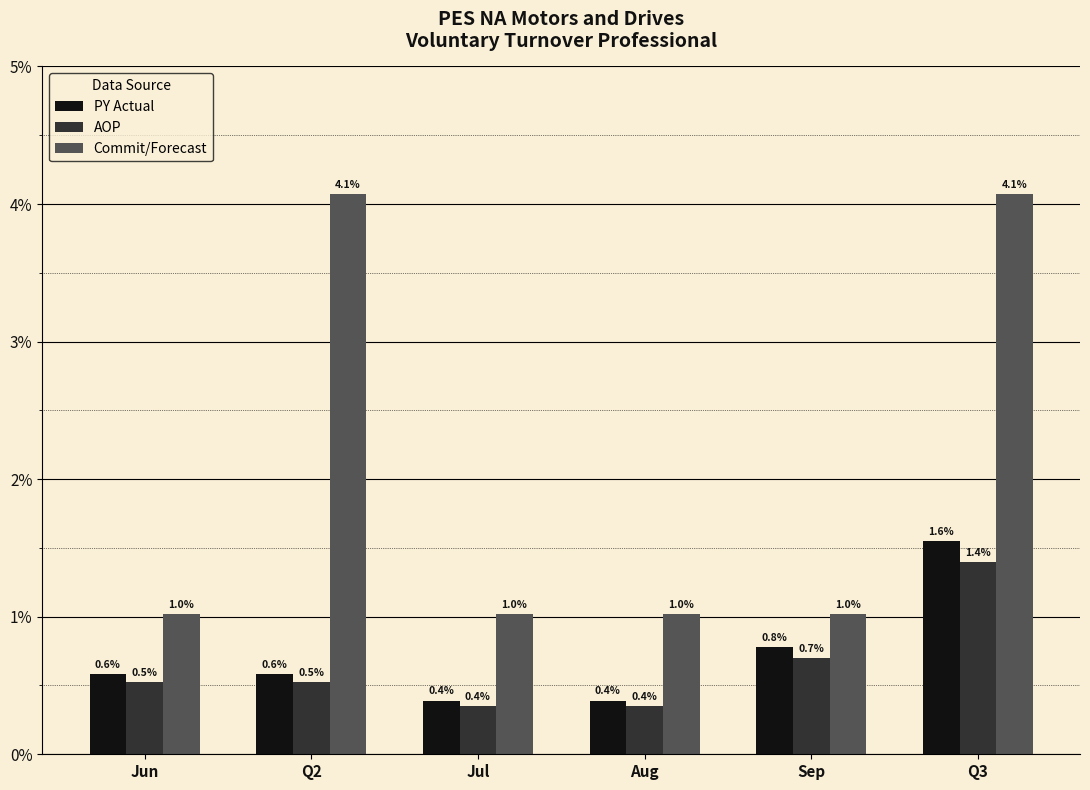

What are all the series names shown in the legend?

PY Actual, AOP, Commit/Forecast